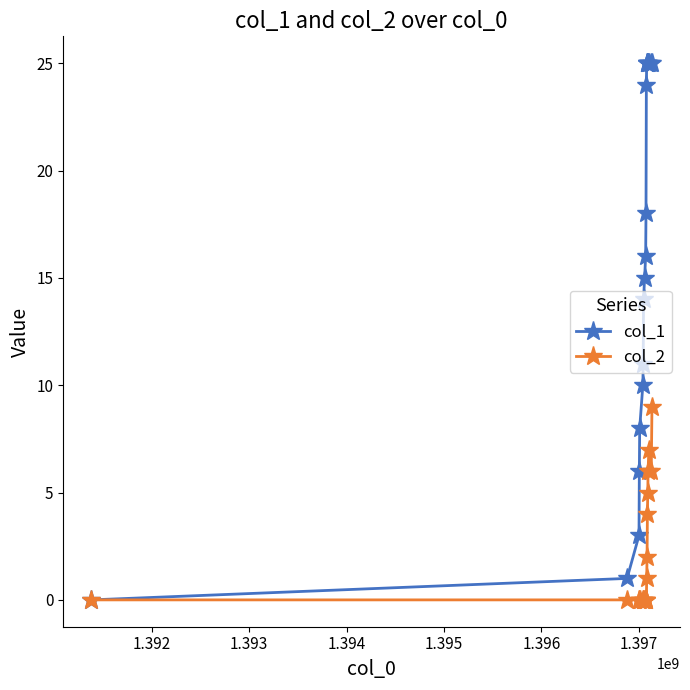

List the series in order of their peak value, lowest first.

col_2, col_1